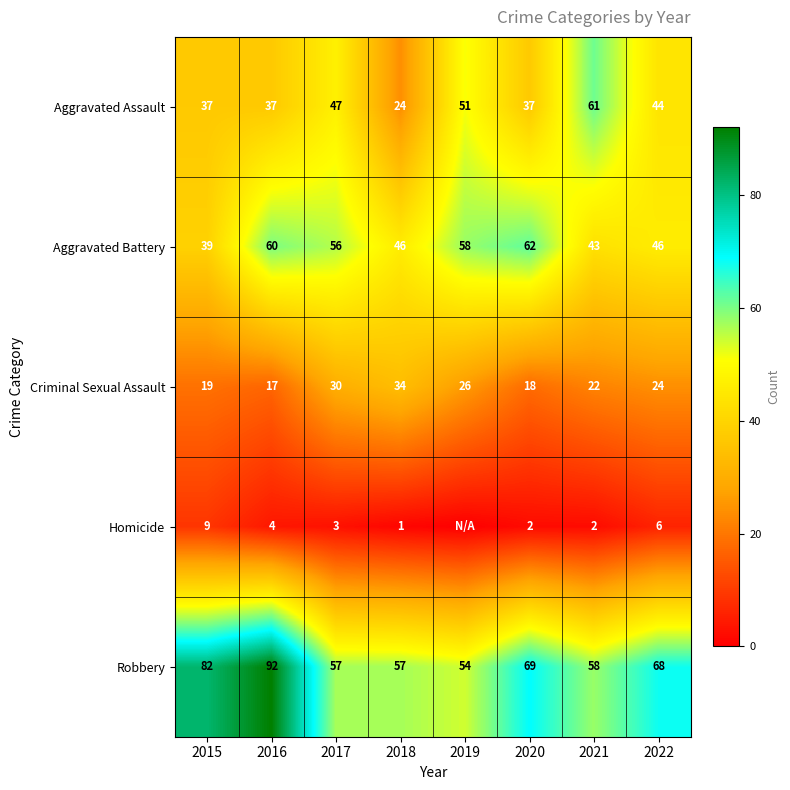

How many Aggravated Assault values are between 37 and 51?

6